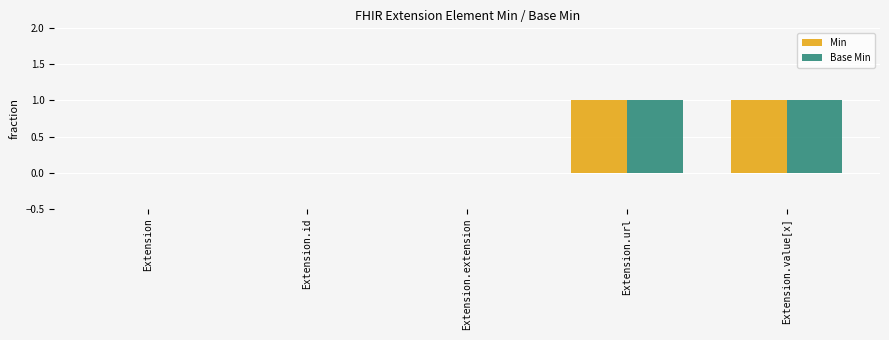

Is the value of Base Min at Extension.url greater than the value of Min at Extension?

Yes